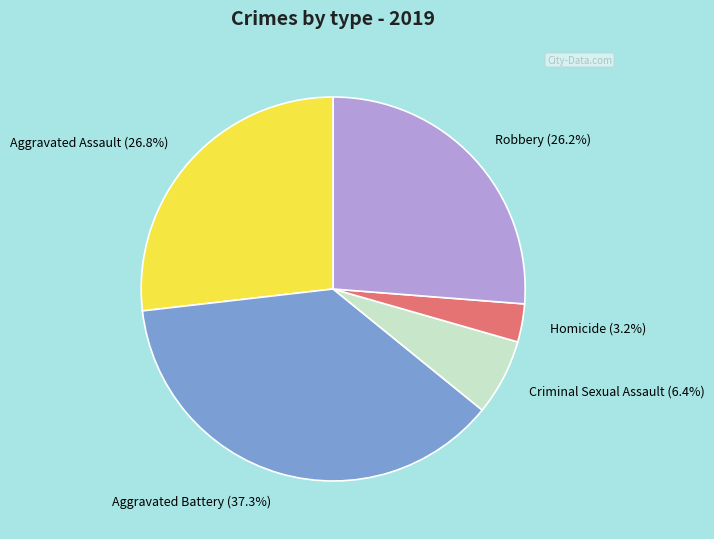

Which has a higher value, Aggravated Battery or Homicide?

Aggravated Battery